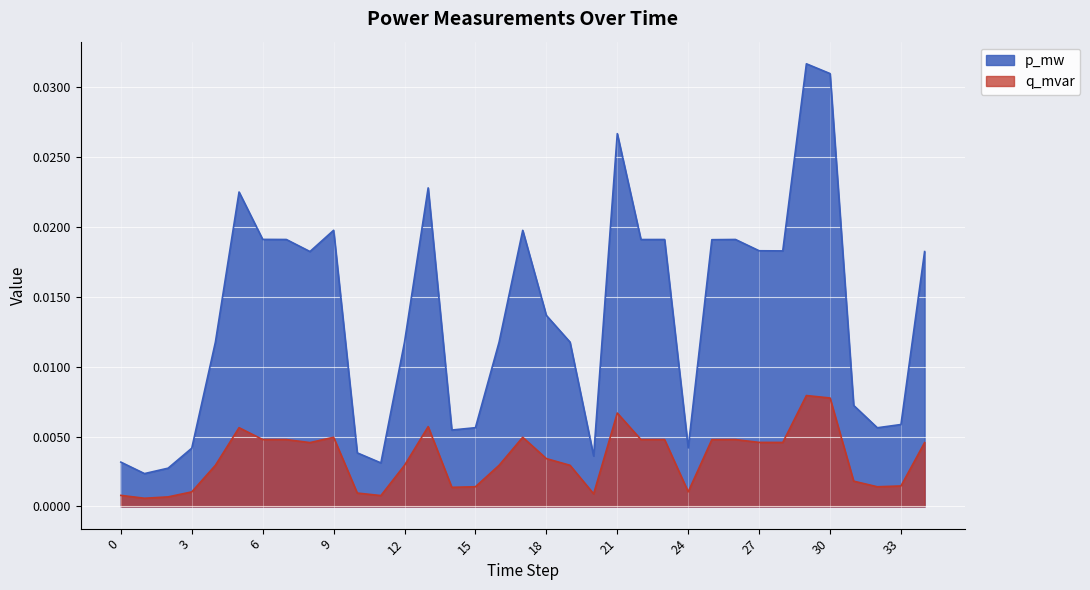

Is it true that p_mw equals 0.0 at 18?

False